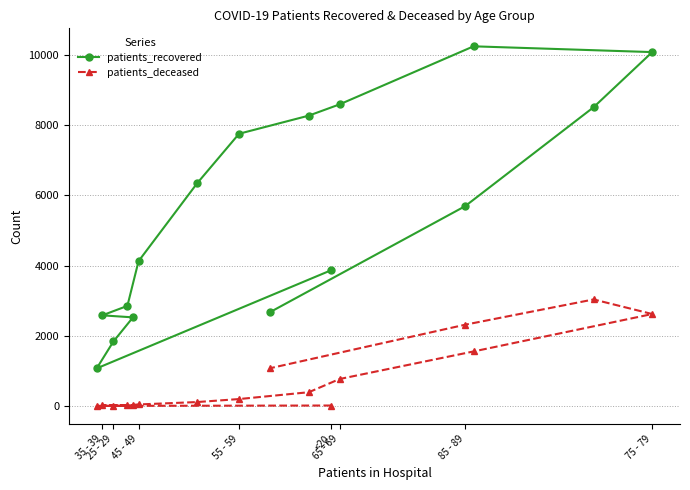

Which series has the widest spread of values?

patients_recovered